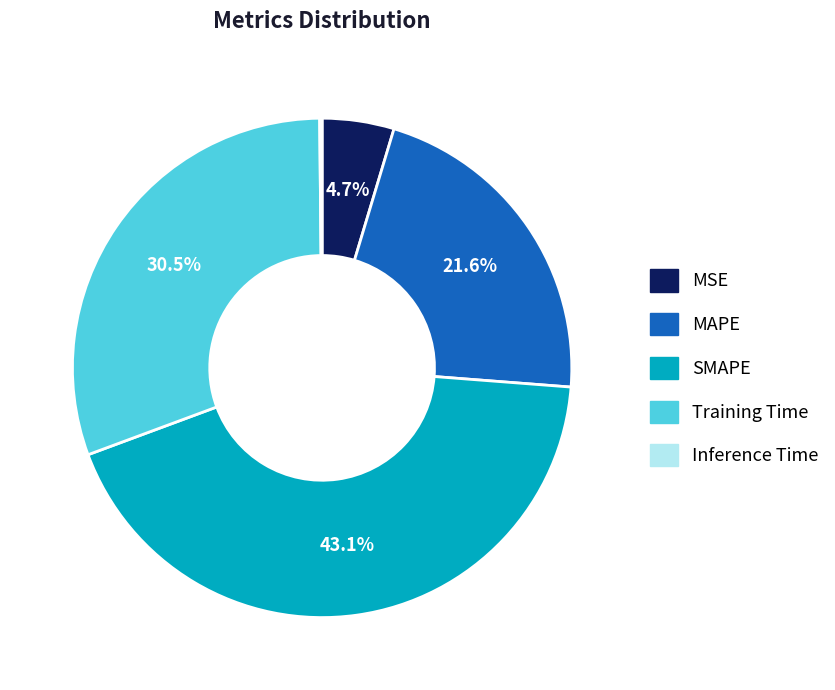

Between Training Time and MAPE, which is larger?

Training Time